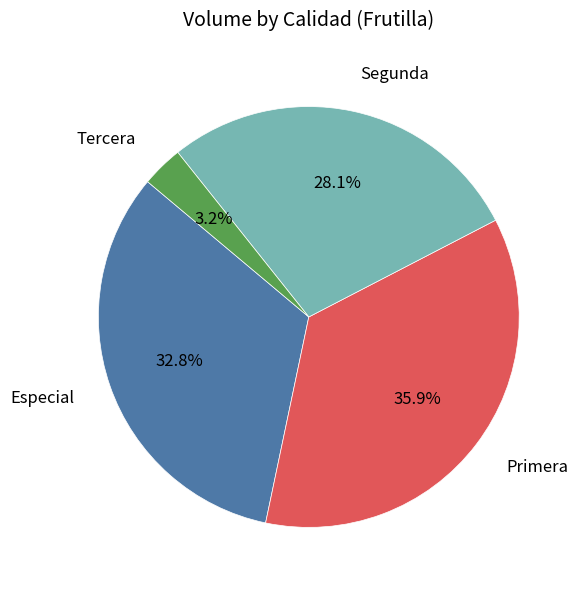

Rank the categories by value from highest to lowest.

Primera, Especial, Segunda, Tercera